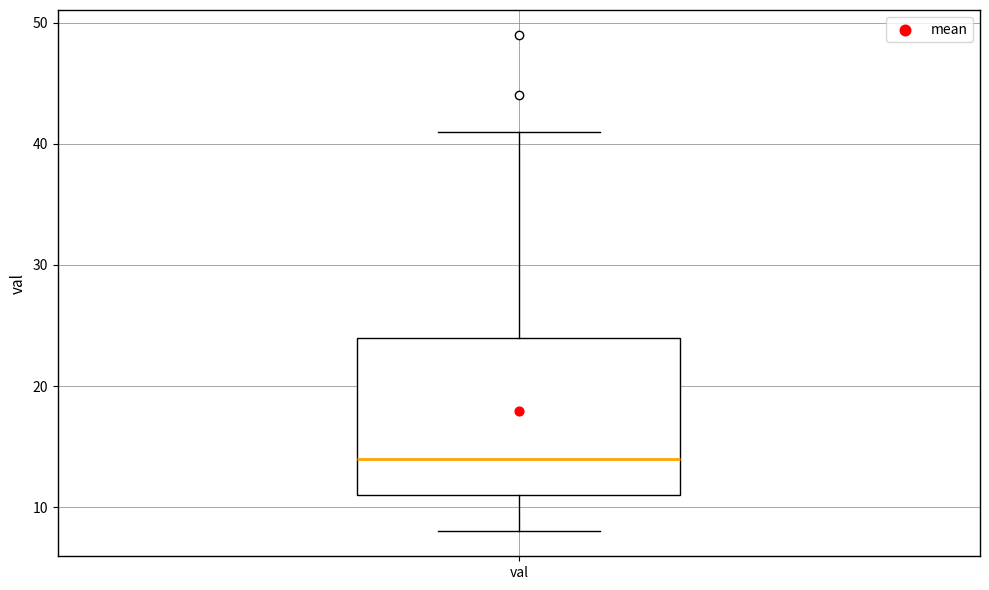

Transcribe this box plot: give where the median line is, the range the box spans, and where the two whiskers end, as read against the y-axis. The values are not printed on the chart, so give them approximately, as read against the axis.

median 14, box 11 to 24, whiskers 8 to 41